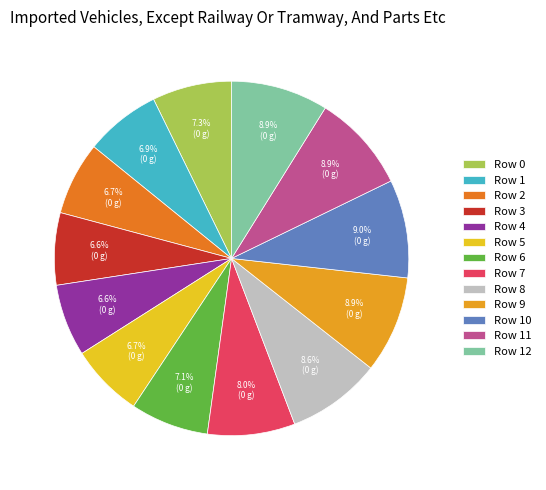

True or false: Row 8 accounts for 9% of the total.

True